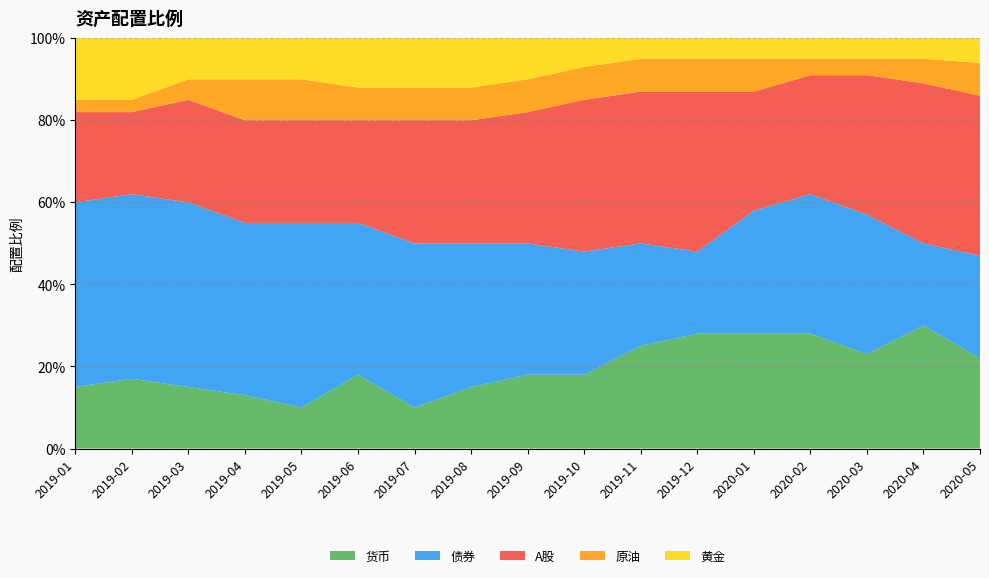

Reading right to left, list all the values displayed in this chart.

货币: 2020-05=0.2	2020-04=0.3	2020-03=0.2	2020-02=0.3	2020-01=0.3	2019-12=0.3	2019-11=0.2	2019-10=0.2	2019-09=0.2	2019-08=0.1	2019-07=0.1	2019-06=0.2	2019-05=0.1	2019-04=0.1	2019-03=0.1	2019-02=0.2	2019-01=0.1
债券: 2020-05=0.2	2020-04=0.2	2020-03=0.3	2020-02=0.3	2020-01=0.3	2019-12=0.2	2019-11=0.2	2019-10=0.3	2019-09=0.3	2019-08=0.3	2019-07=0.4	2019-06=0.4	2019-05=0.5	2019-04=0.4	2019-03=0.5	2019-02=0.5	2019-01=0.5
A股: 2020-05=0.4	2020-04=0.4	2020-03=0.3	2020-02=0.3	2020-01=0.3	2019-12=0.4	2019-11=0.4	2019-10=0.4	2019-09=0.3	2019-08=0.3	2019-07=0.3	2019-06=0.2	2019-05=0.2	2019-04=0.2	2019-03=0.2	2019-02=0.2	2019-01=0.2
原油: 2020-05=0.1	2020-04=0.1	2020-03=0.0	2020-02=0.0	2020-01=0.1	2019-12=0.1	2019-11=0.1	2019-10=0.1	2019-09=0.1	2019-08=0.1	2019-07=0.1	2019-06=0.1	2019-05=0.1	2019-04=0.1	2019-03=0.1	2019-02=0.0	2019-01=0.0
黄金: 2020-05=0.1	2020-04=0.1	2020-03=0.1	2020-02=0.1	2020-01=0.1	2019-12=0.1	2019-11=0.1	2019-10=0.1	2019-09=0.1	2019-08=0.1	2019-07=0.1	2019-06=0.1	2019-05=0.1	2019-04=0.1	2019-03=0.1	2019-02=0.1	2019-01=0.1